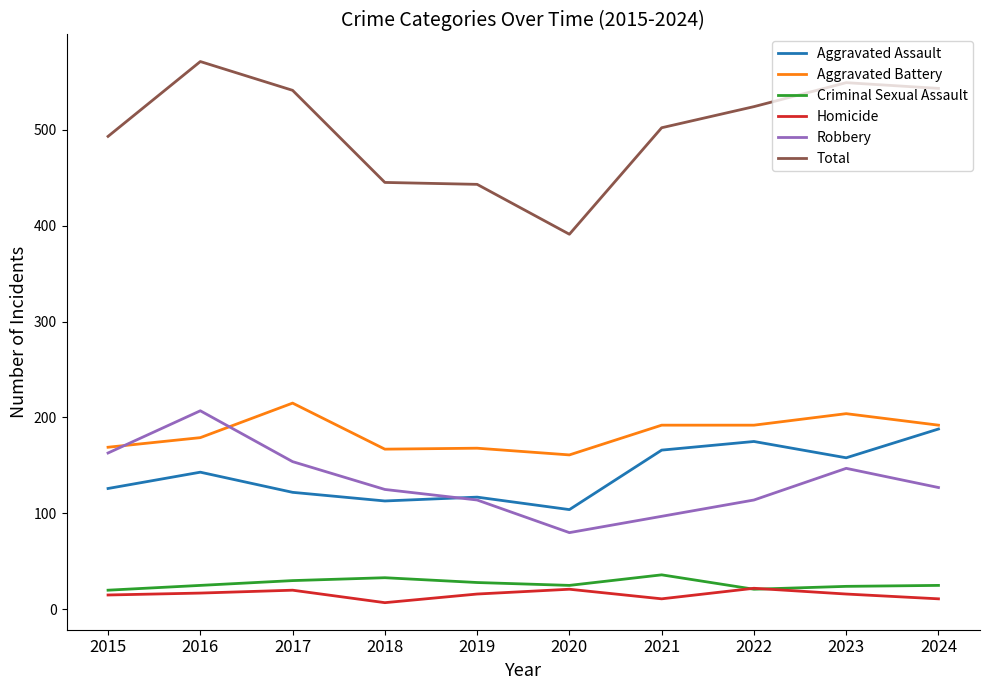

Is it true that Robbery equals 240 at 2023?

False